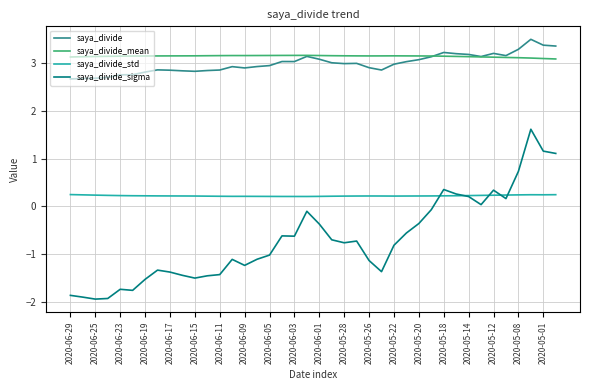

True or false: saya_divide_std and saya_divide intersect in this chart.

False